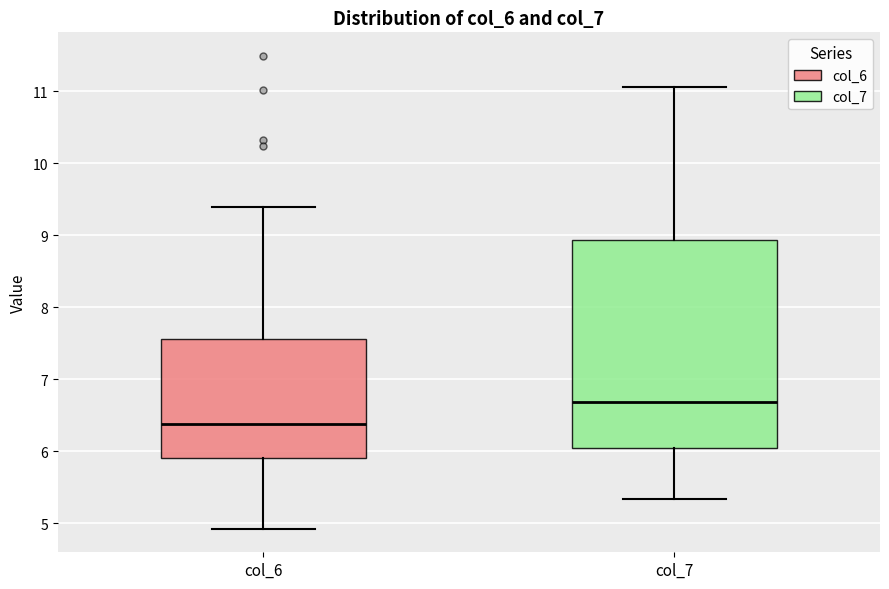

Which box's median line is the highest?

col_7